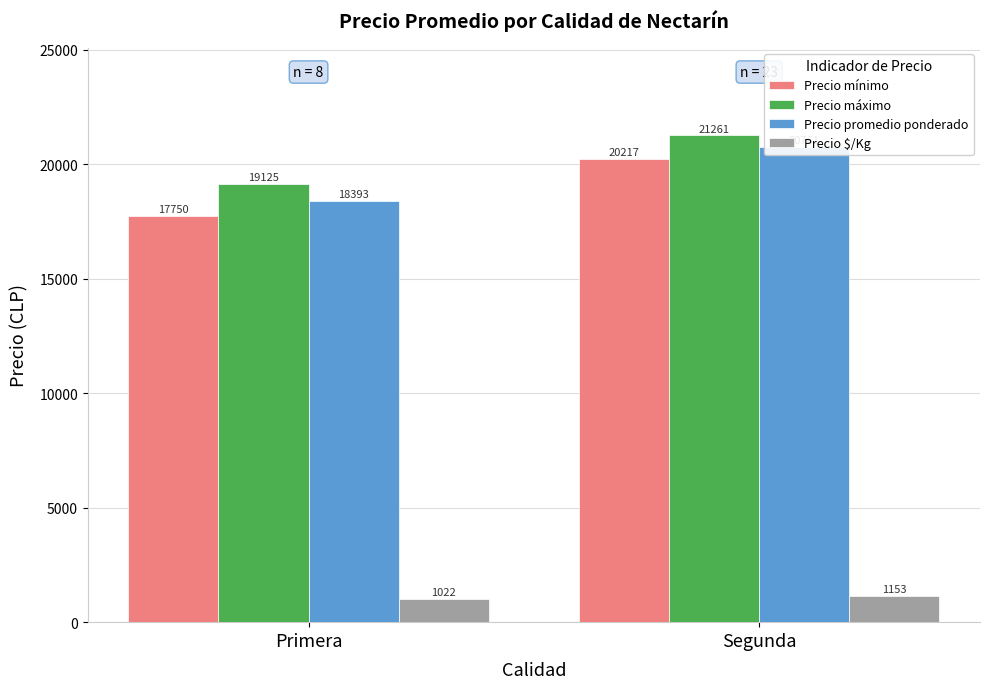

The Precio $/Kg series shows 2043.8 at Segunda. True or false?

False